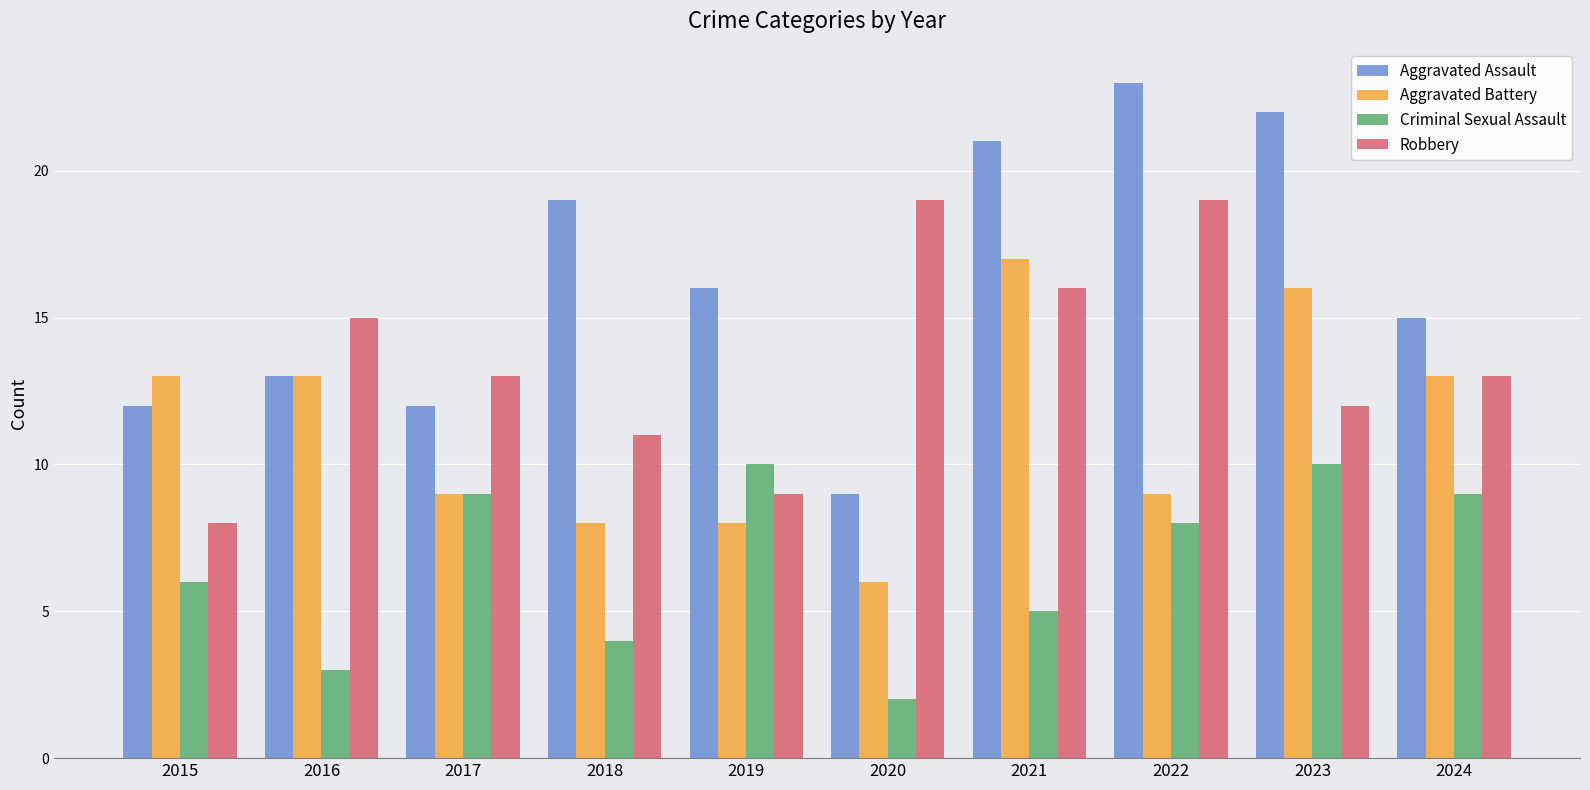

Reading left to right, what are all the values shown in this chart?

Aggravated Assault: 12	13	12	19	16	9	21	23	22	15
Aggravated Battery: 13	13	9	8	8	6	17	9	16	13
Criminal Sexual Assault: 6	3	9	4	10	2	5	8	10	9
Robbery: 8	15	13	11	9	19	16	19	12	13